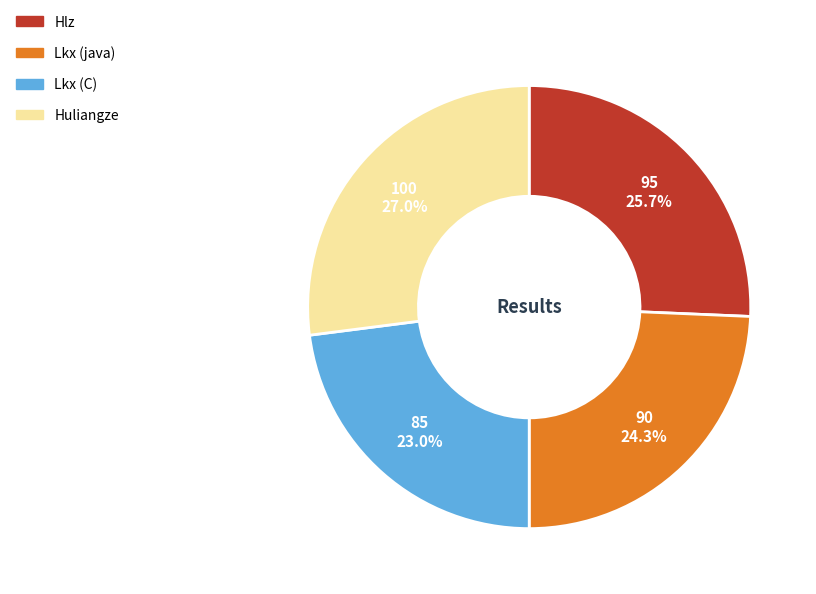

To the nearest percent, what portion does Lkx (java) represent?

24%